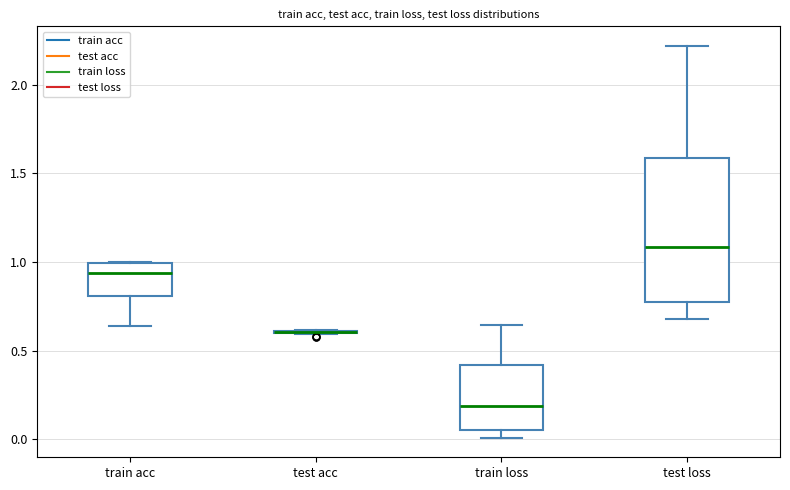

Reading left to right, read every box against the y-axis: the position of its median line, the range the box covers, and the ends of its whiskers. The values are not printed on the chart, so give them approximately, as read against the axis.

train acc: median 0.95, box 0.80 to 1.00, whiskers 0.65 to 1.00
test acc: box collapsed to a line at 0.60, whiskers 0.60 to 0.60
train loss: median 0.20, box 0.05 to 0.40, whiskers 0.00 to 0.65
test loss: median 1.10, box 0.75 to 1.60, whiskers 0.70 to 2.20